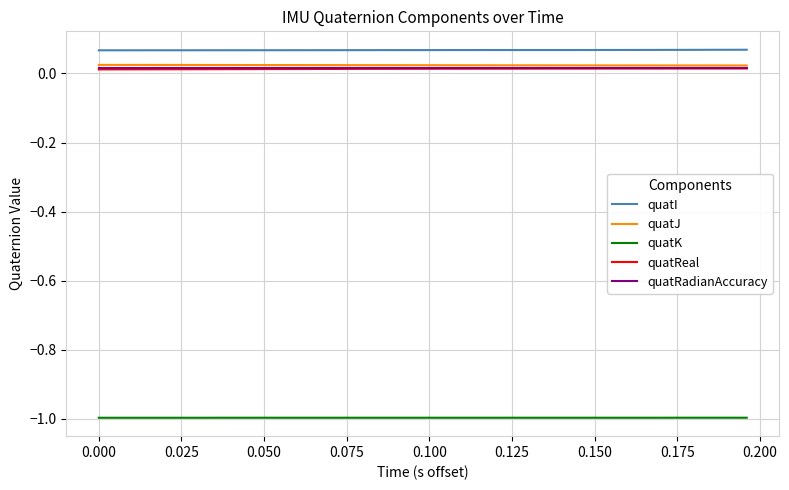

At how many categories does at least one series exceed 0?

39